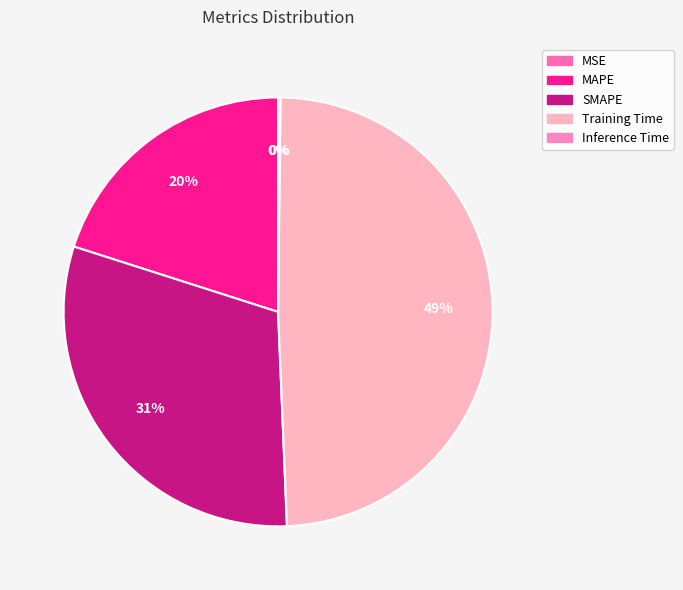

Which category has the smallest portion of the pie?

MSE